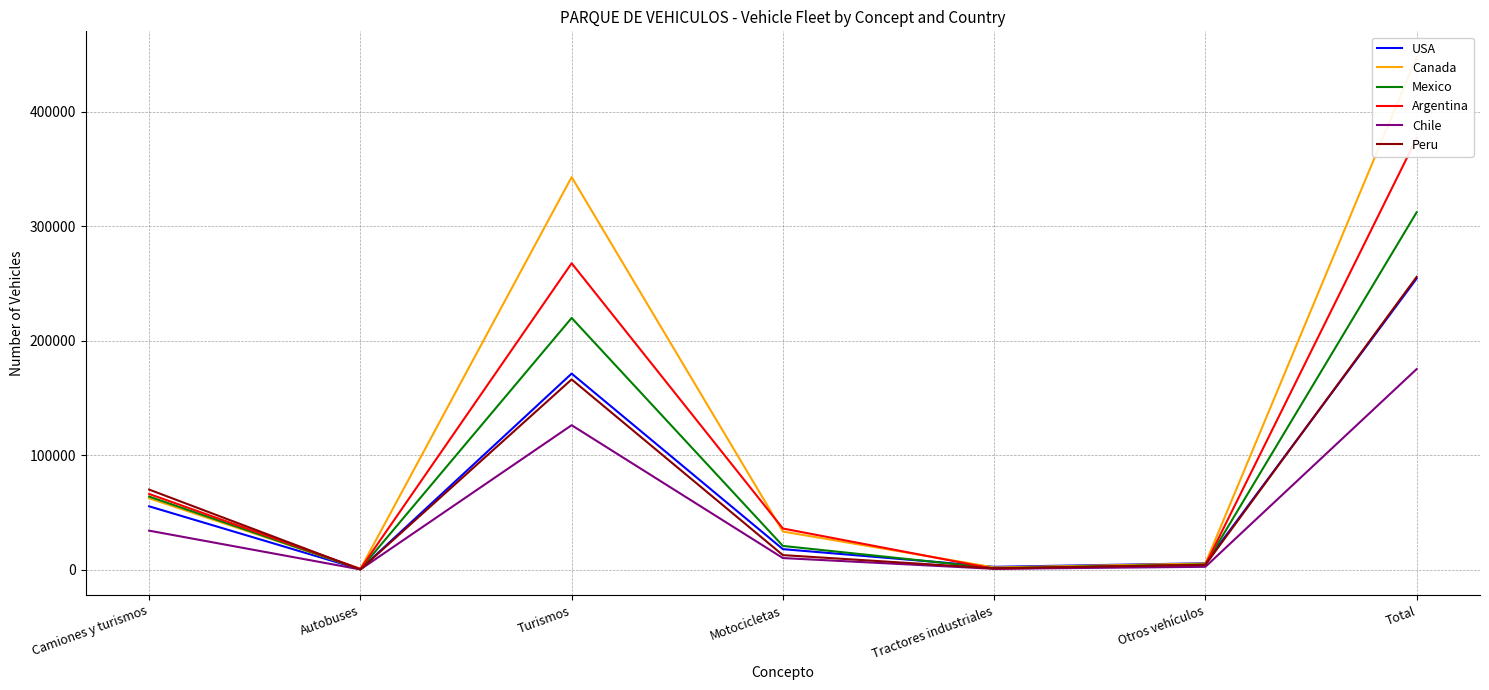

How many interior local peaks does the Peru series have?

1